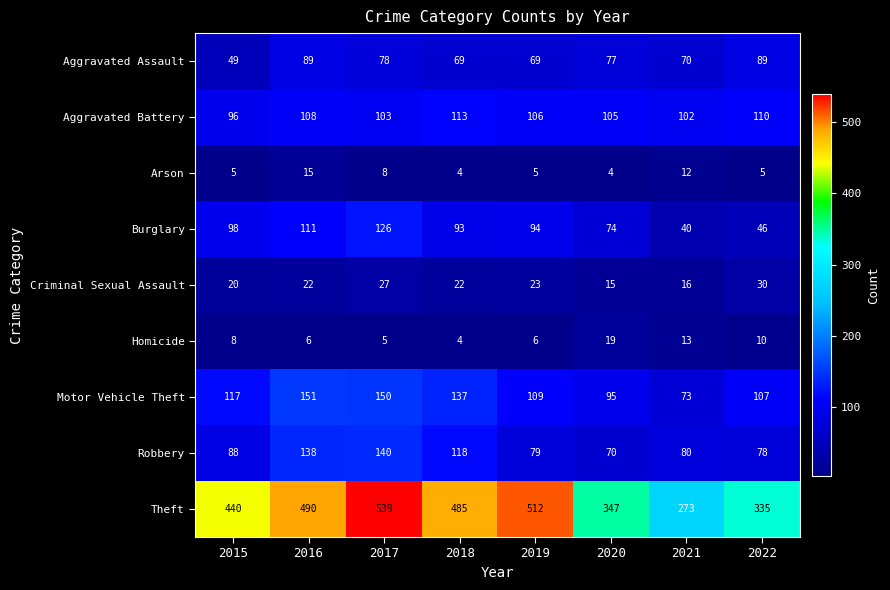

The value of Arson at 2020 is 2. True or false?

False